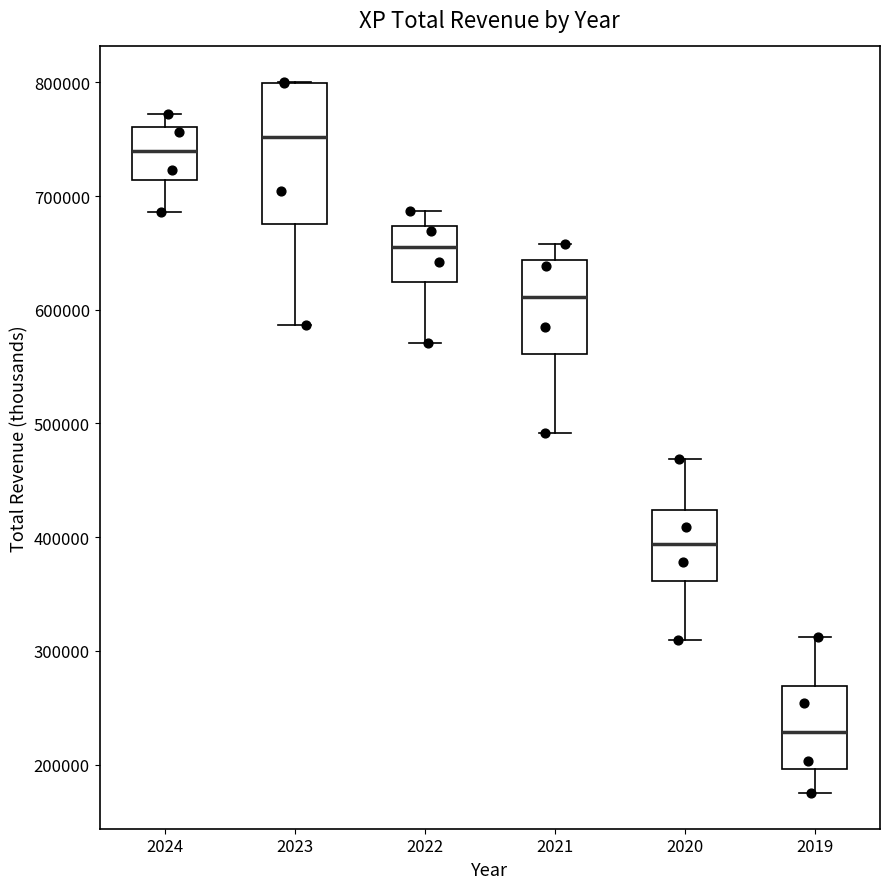

Comparing the boxes themselves (not the whiskers), which one is the tallest?

2023